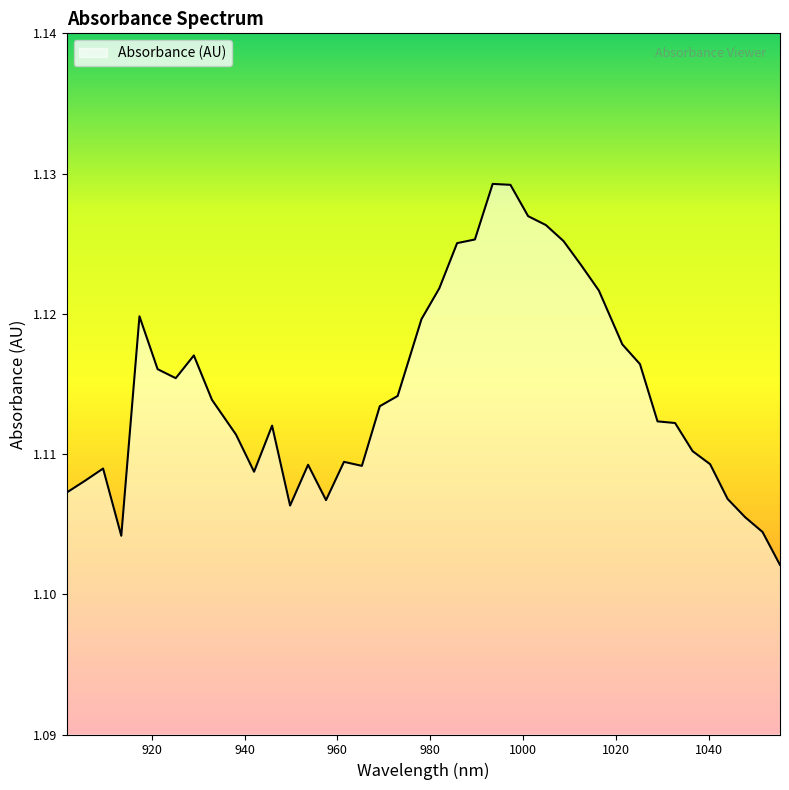

How many lines are shown in the chart?

1